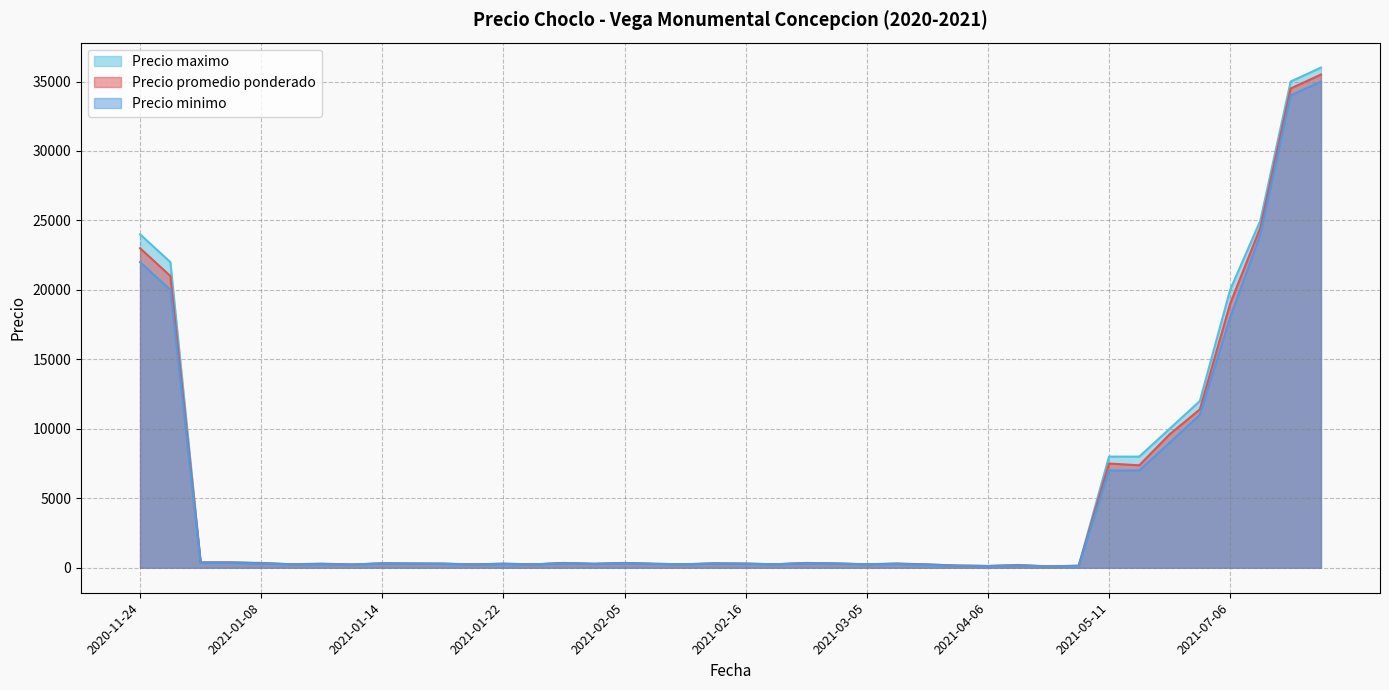

The Precio maximo series shows 57 at 2021-03-10. True or false?

False